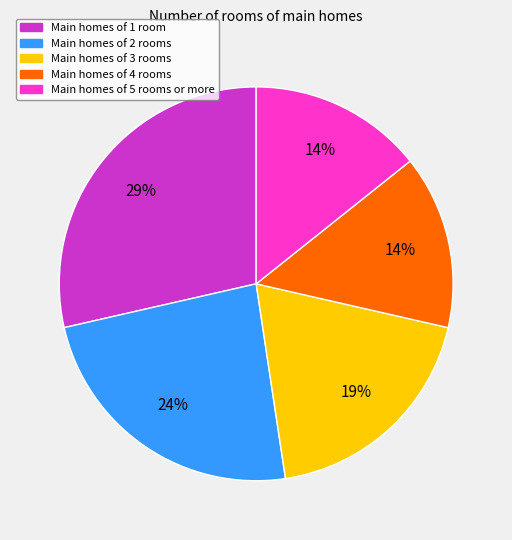

To the nearest percent, what is the average slice percentage?

20%